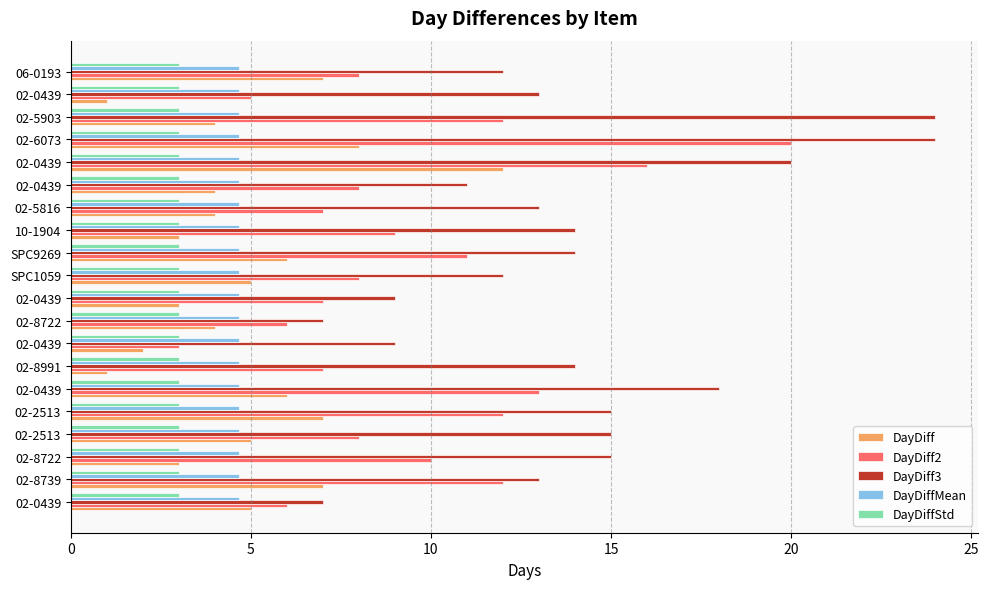

How many series are shown in this chart?

5